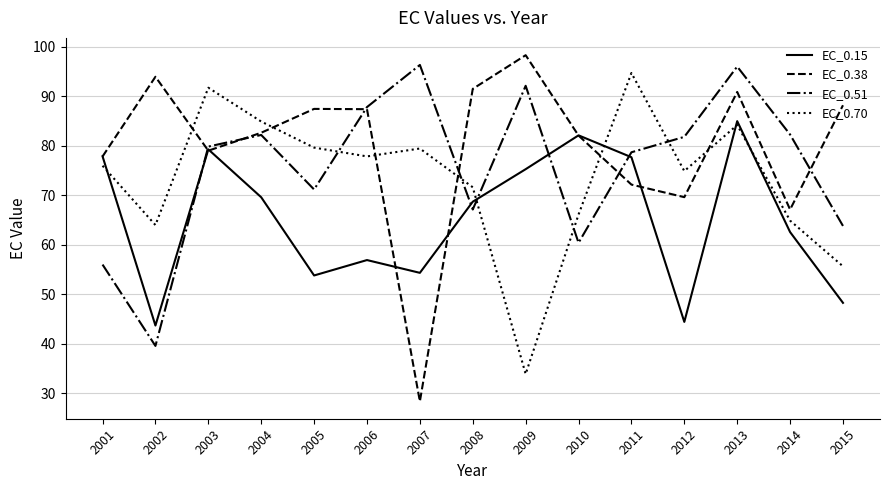

What is the spread (max minus min) of values at 2011?

22.5